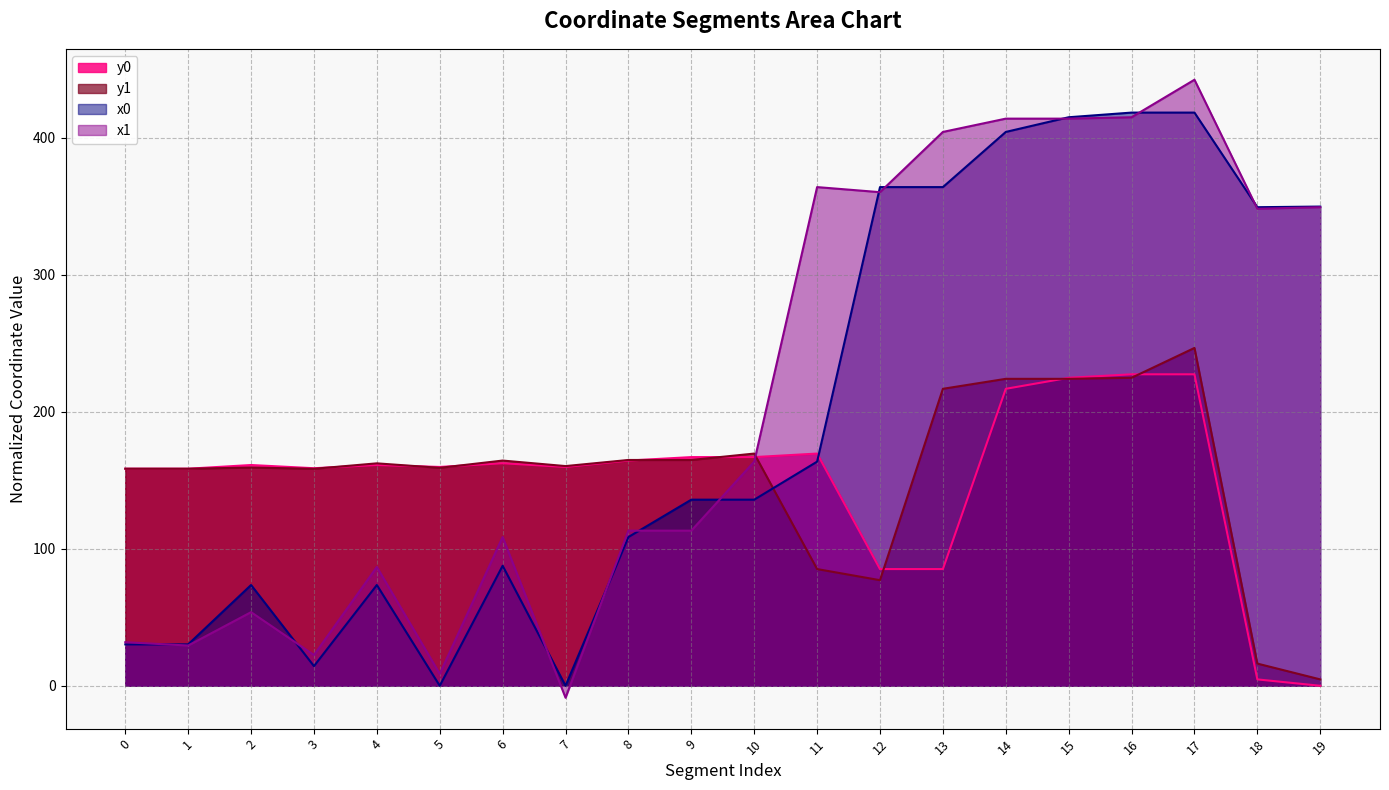

Where is the first local maximum for x1?

2